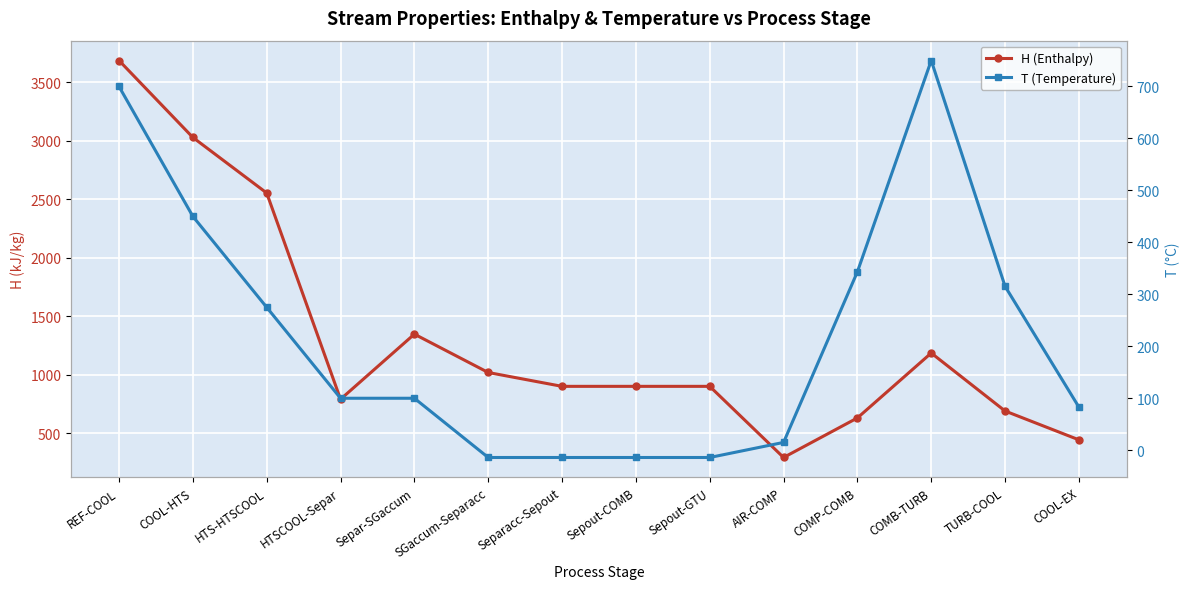

What is the approximate value of T (Temperature) at Sepout-GTU?

-14.0